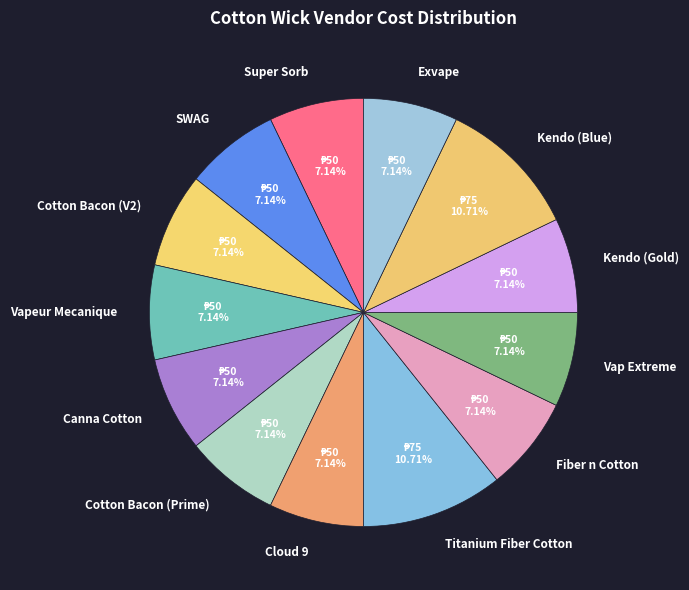

How much of the chart is everything except Super Sorb?

92.9%